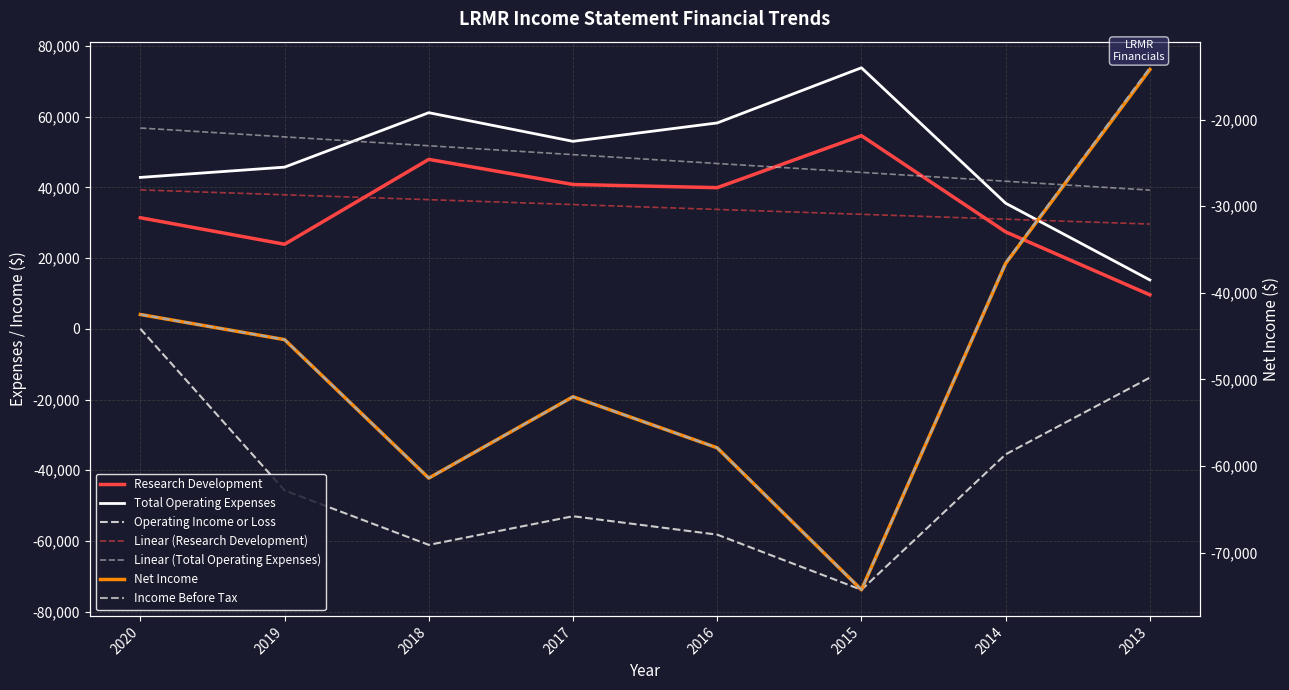

What is the average value of the Total Operating Expenses series?

47988